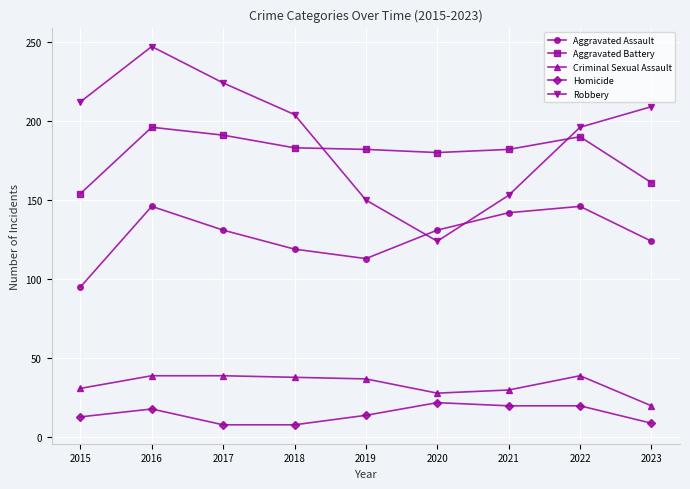

True or false: Homicide and Robbery cross at least once.

False